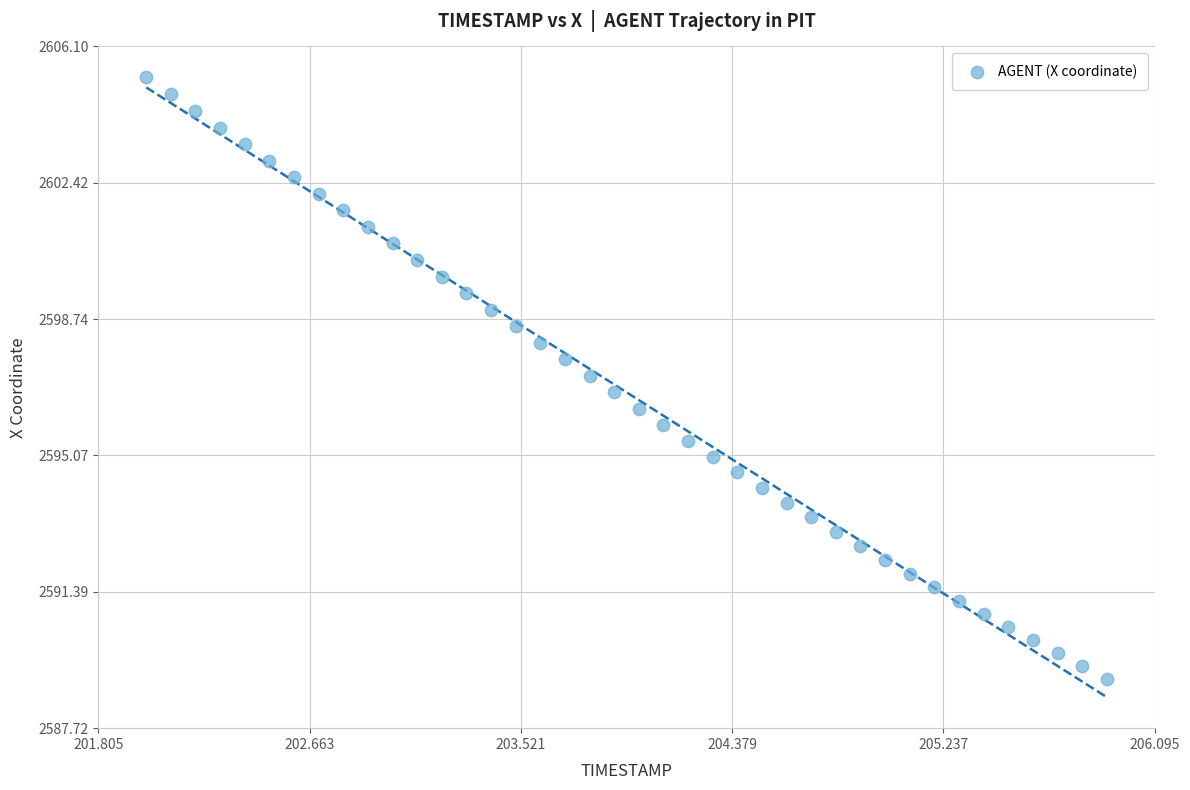

What is the range of X values (max minus min)?

3.9